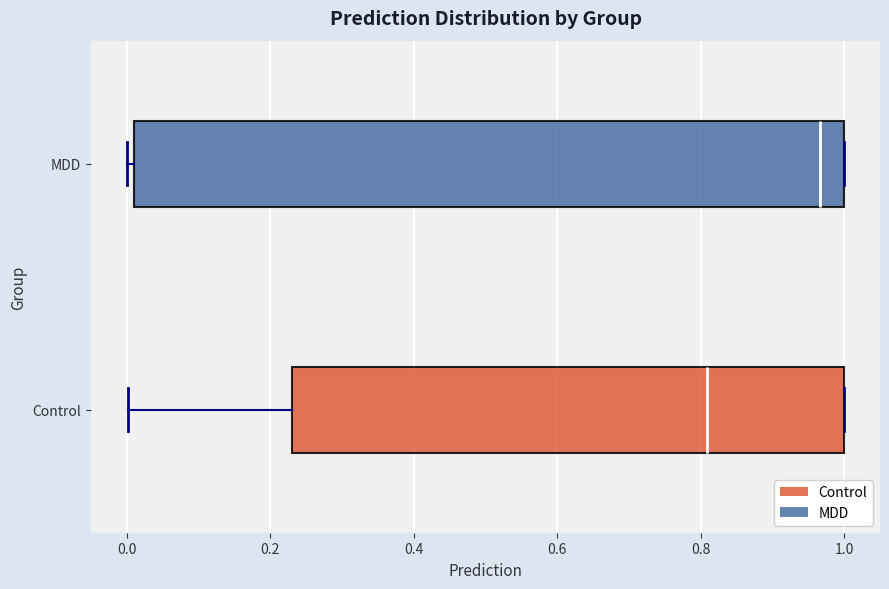

Where is the right edge of the box for Control on the x-axis? The values are not printed on the chart, so give them approximately, as read against the axis.

1.00